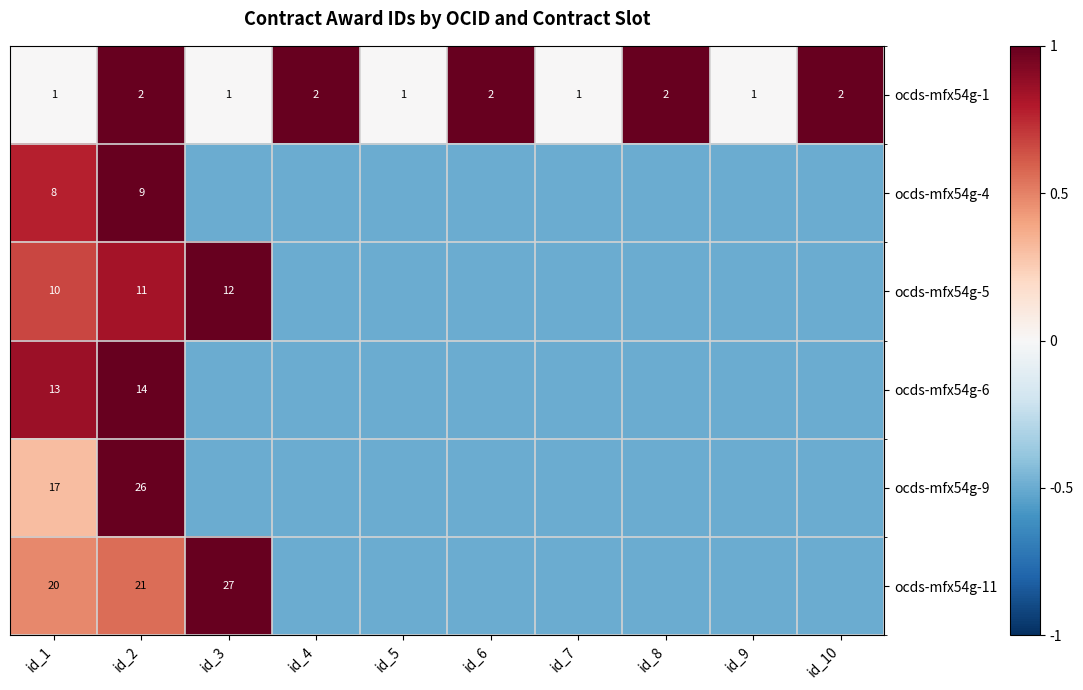

The ocds-mfx54g-1 series shows 0.5 at id_7. True or false?

False